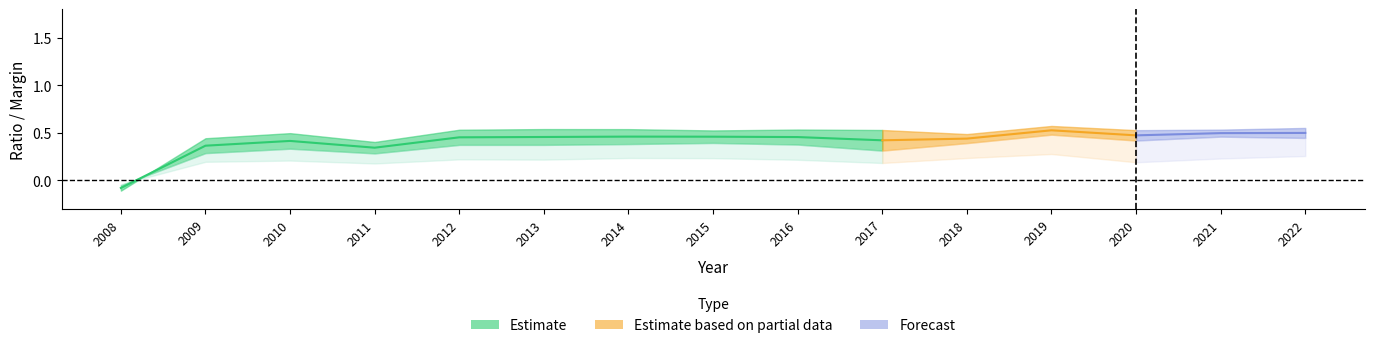

True or false: OperatingMargin has more than 1 interior local peaks.

True